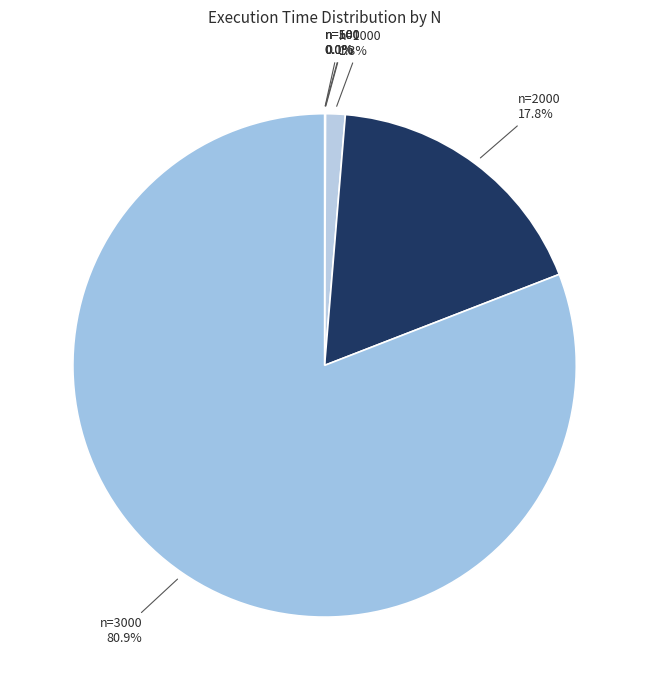

Count the number of slices in the pie.

6